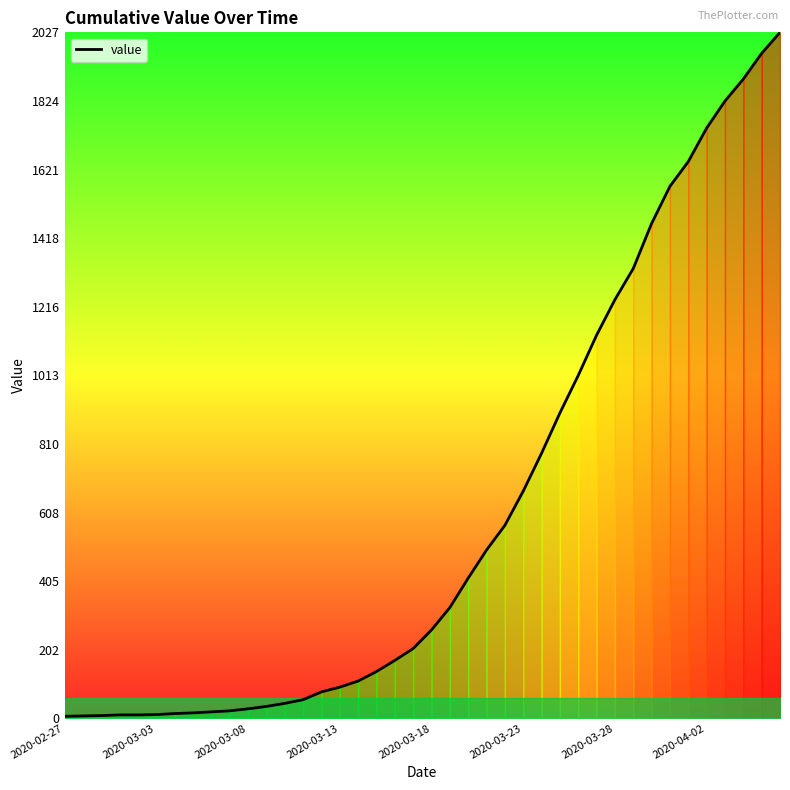

What is the maximum value shown in the chart?

2027